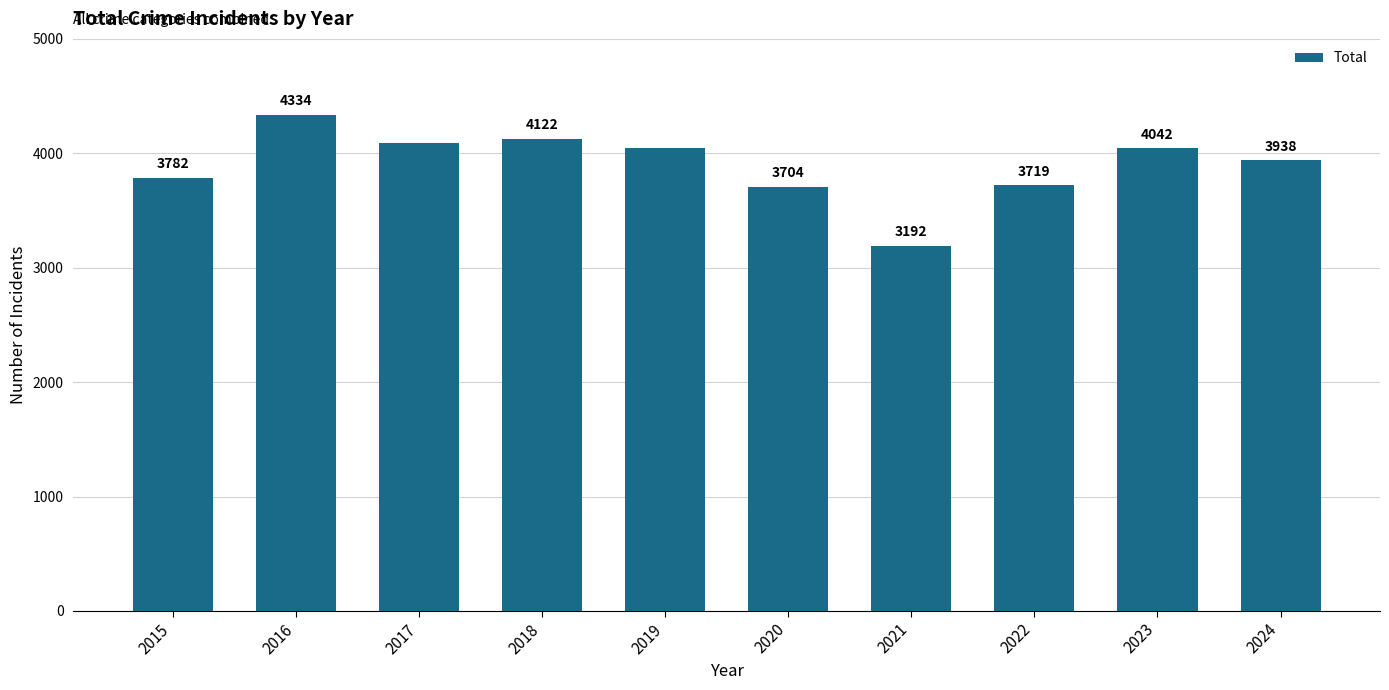

True or false: the data shows 3704 at 2020.

True